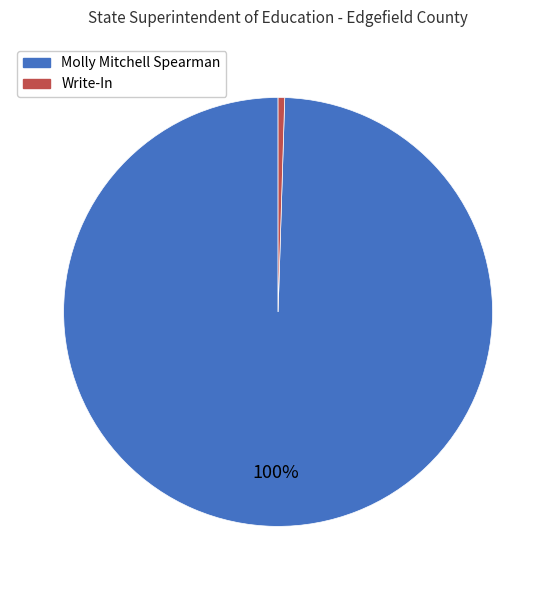

Does Write-In account for over 50% of the chart?

No